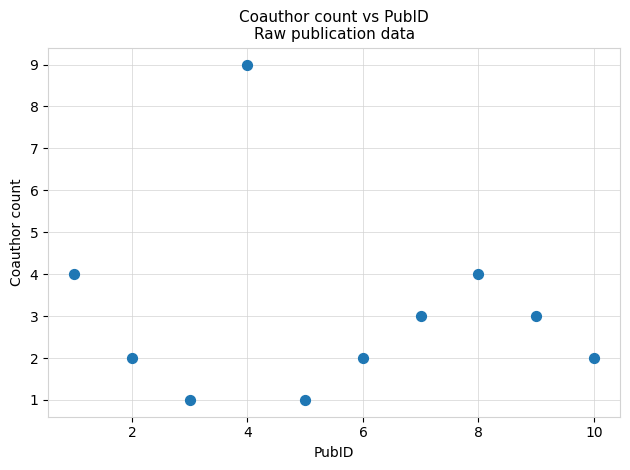

What is the range of Y values (max minus min)?

8